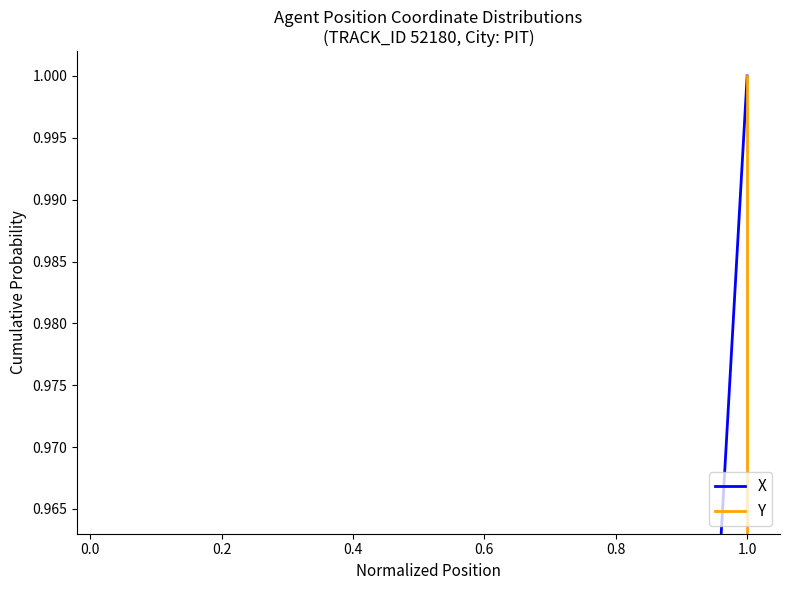

List the series in order of their peak value, lowest first.

X, Y